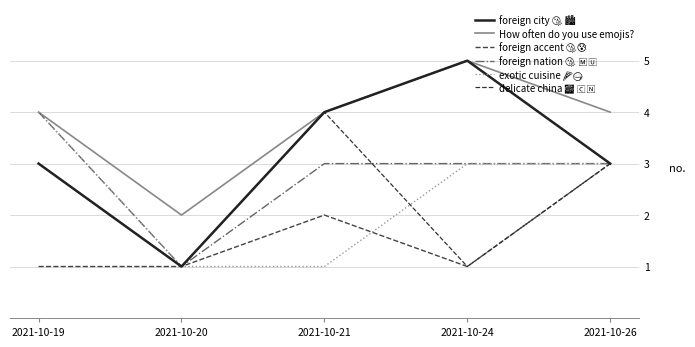

Reading right to left, what are all the values shown in this chart?

foreign city 🤧 🏙: 3	5	4	1	3
How often do you use emojis?: 4	5	4	2	4
foreign accent 🤧😰: 3	1	2	1	1
foreign nation 🤧 🇲🇺: 3	3	3	1	4
exotic cuisine 🍕🍚: 3	3	1	1	4
delicate china 🎆 🇨🇳: 3	1	4	1	3